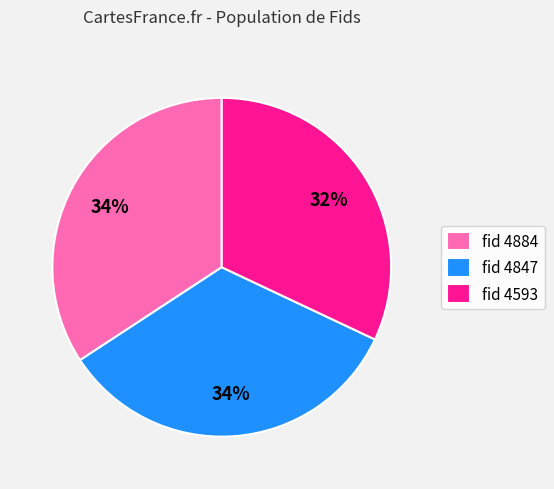

Approximately how many times larger is the value at fid 4593 compared to fid 4884?

0.9